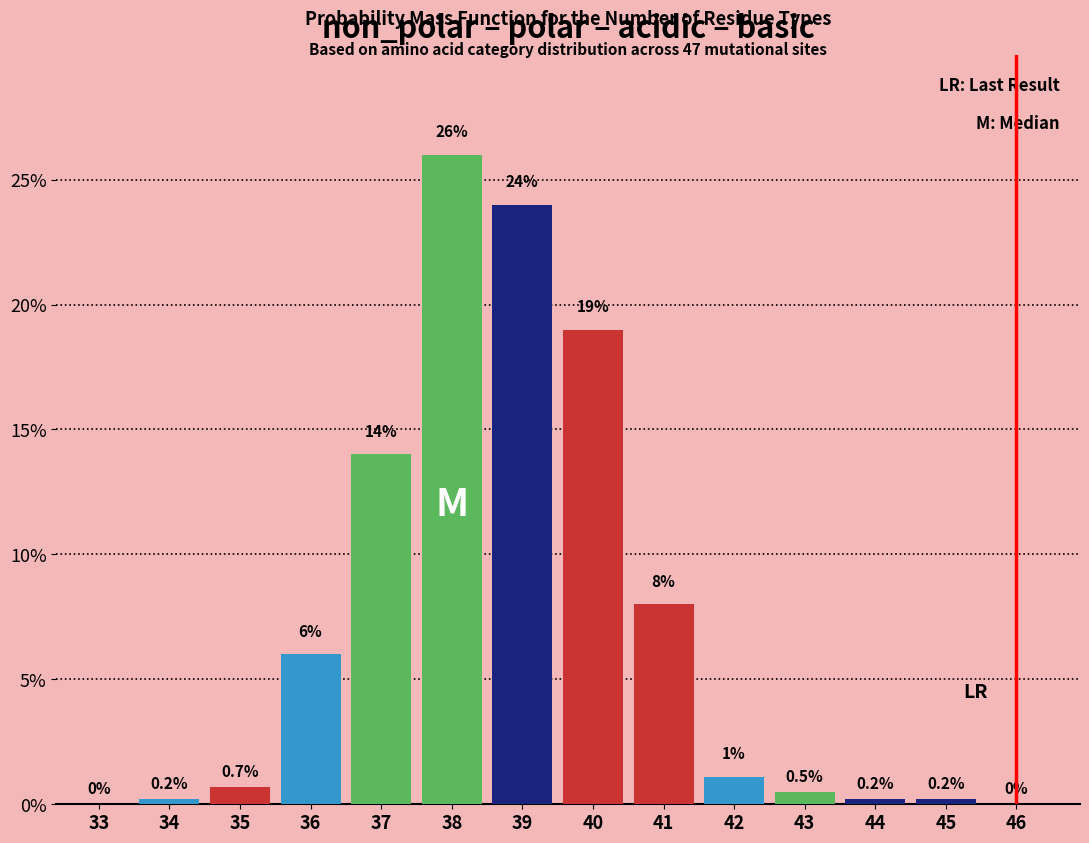

Reading left to right, what are all the values shown in this chart?

33=0.0	34=0.2	35=0.7	36=6.0	37=14.0	38=26.0	39=24.0	40=19.0	41=8.0	42=1.1	43=0.5	44=0.2	45=0.2	46=0.0